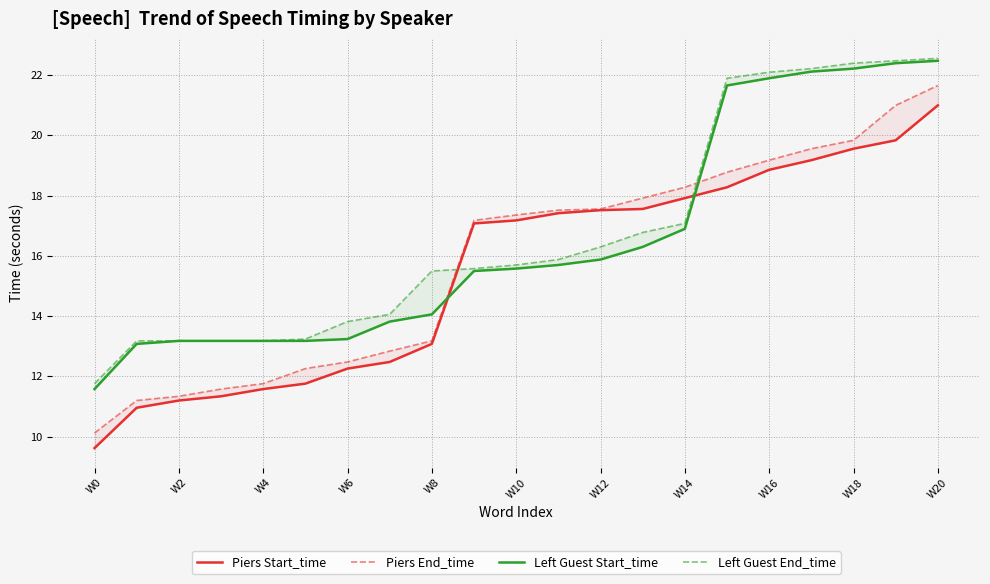

How many intersections are there between Left Guest End_time and Piers Start_time?

2